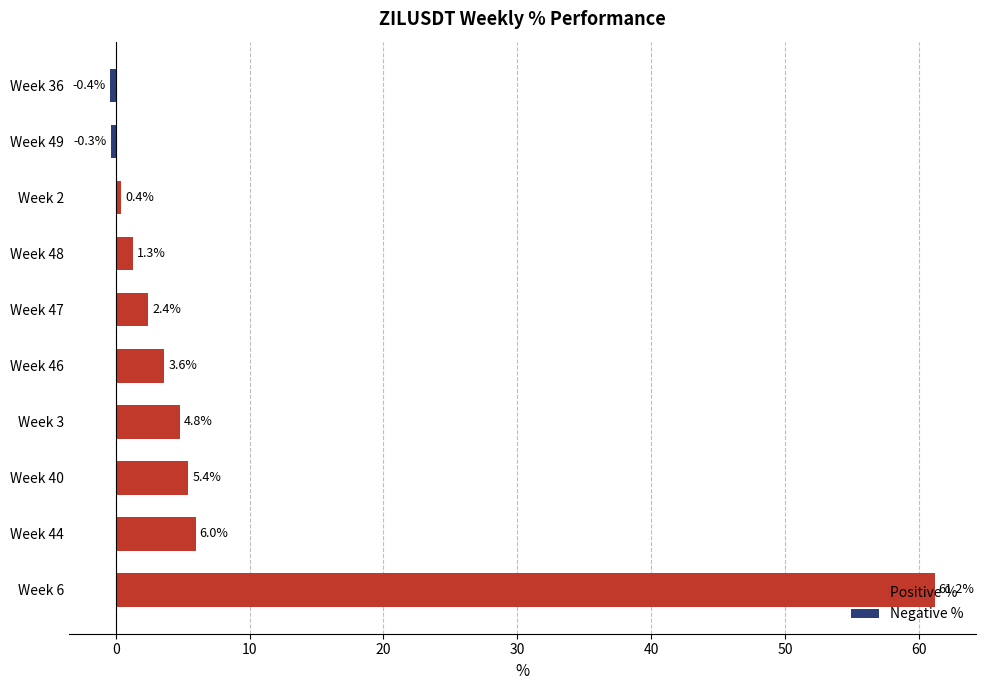

At which label does Positive % reach its peak?

Week 6